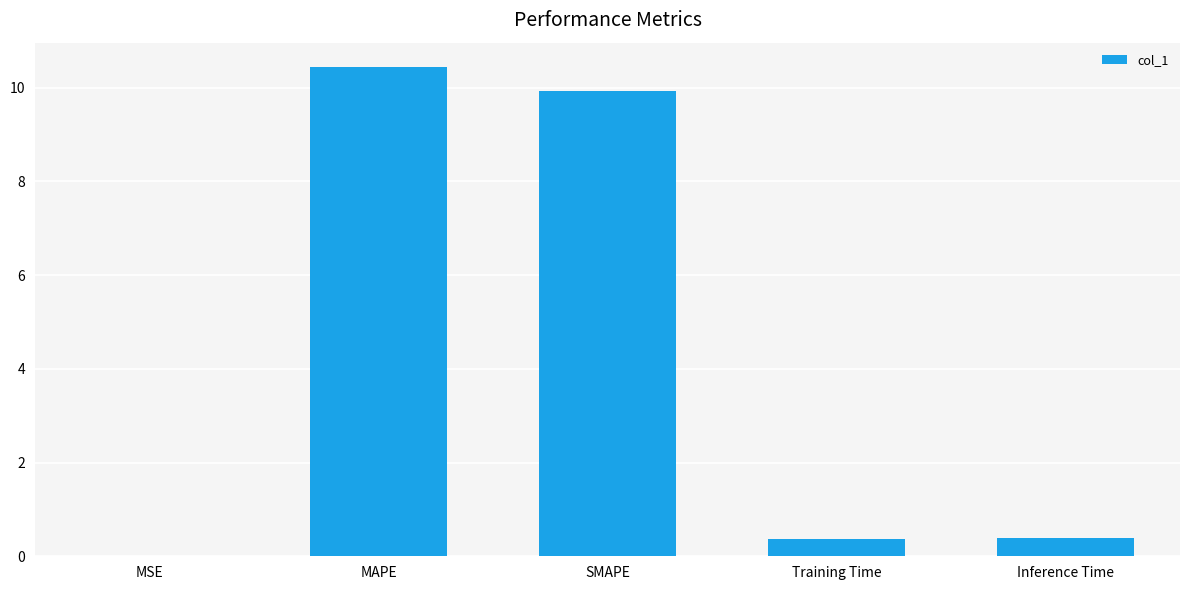

Is it true that the value at Training Time is 0.4?

True